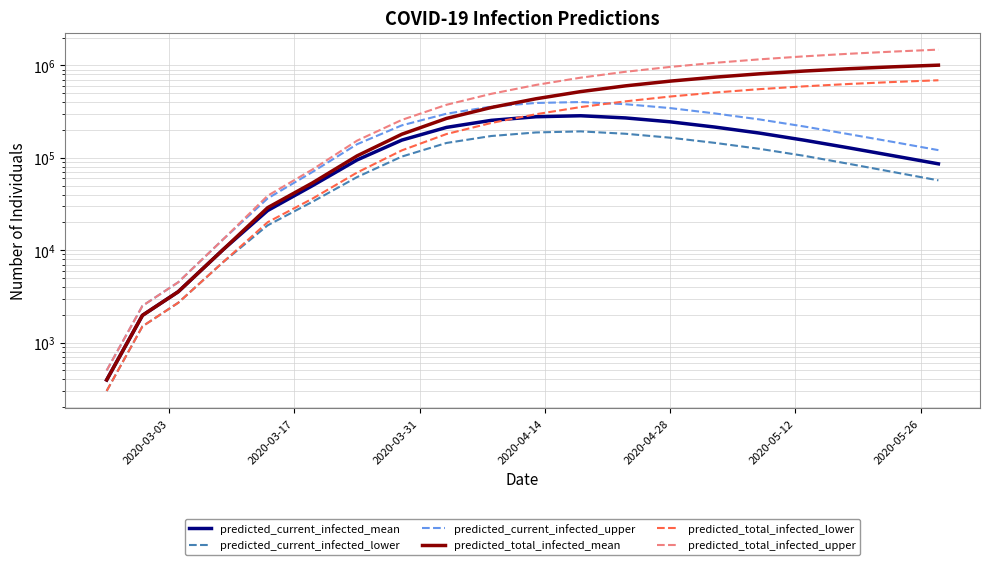

How many values in the predicted_total_infected_upper series are below 614000?

10